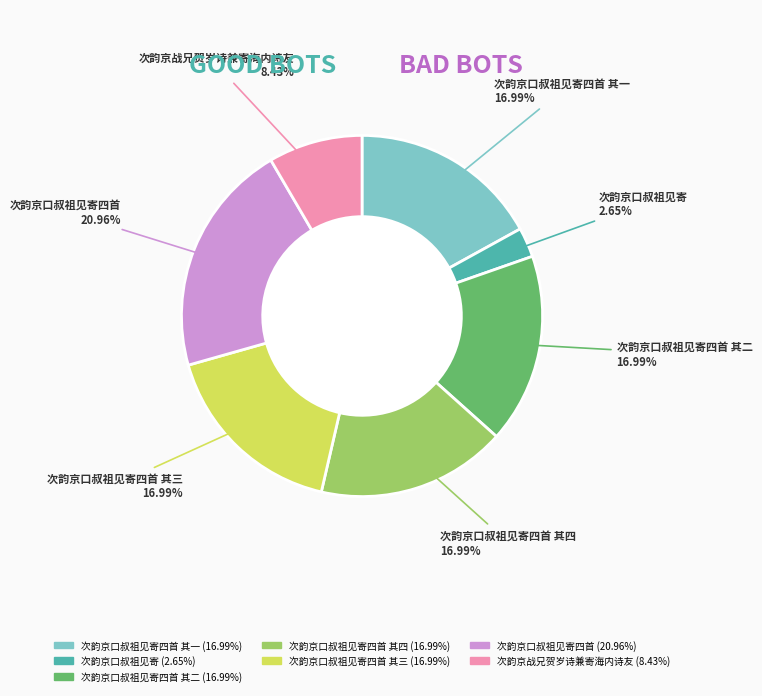

To the nearest percent, what percentage of the pie is 次韵京战兄贺岁诗兼寄海内诗友?

8%